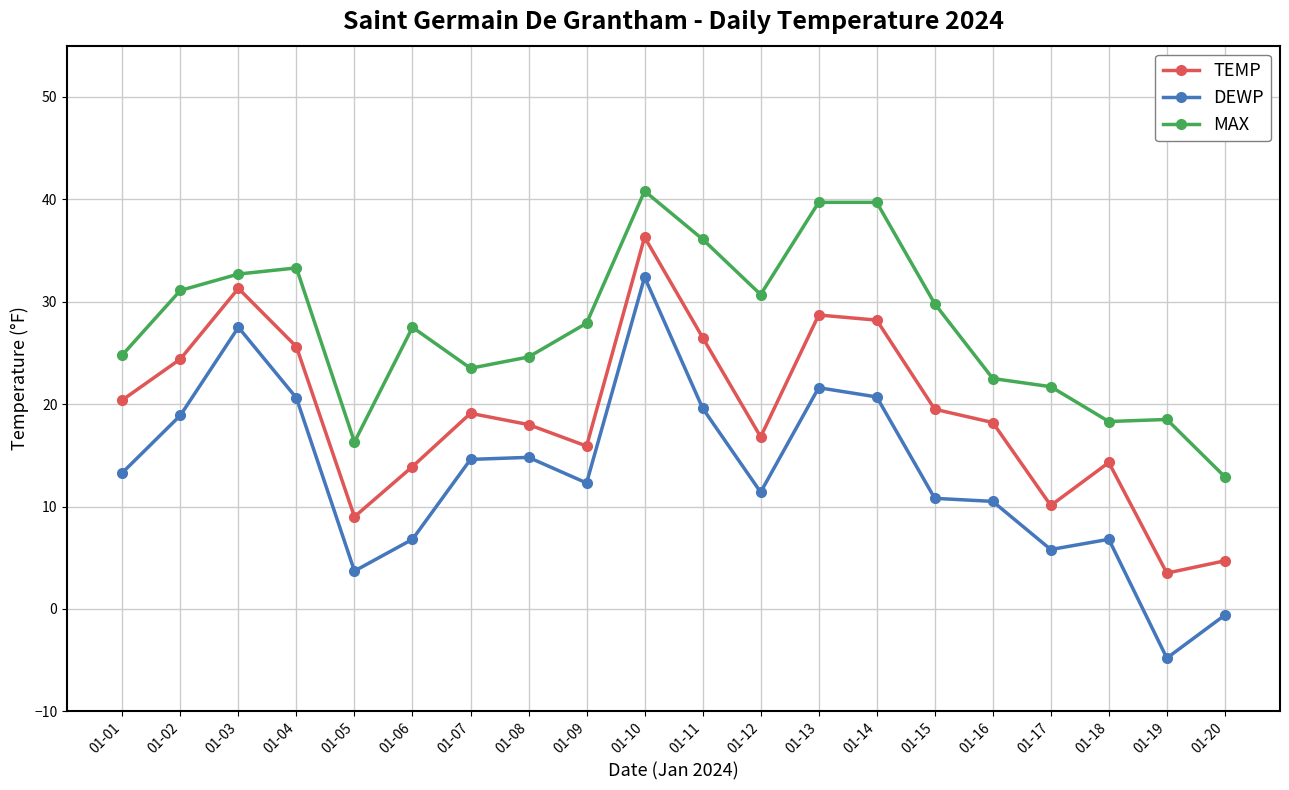

Is the value of TEMP at 01-03 greater than the value of DEWP at 01-17?

Yes